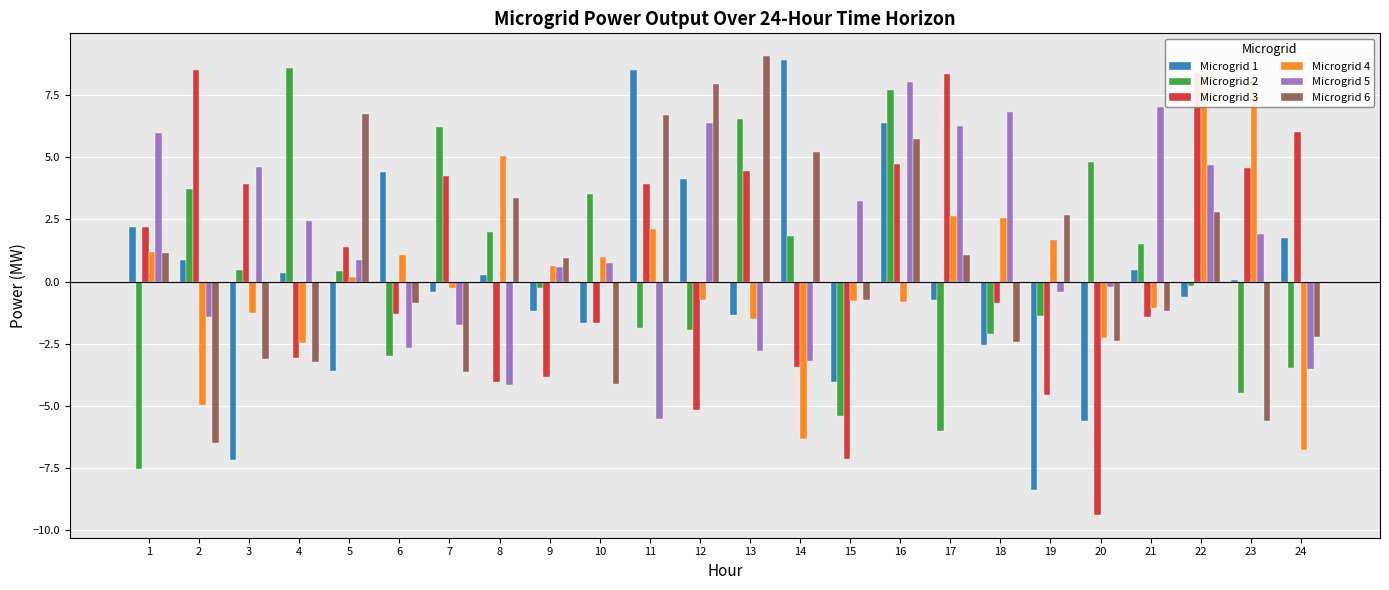

How many data points in Microgrid 2 are less than 0?

12